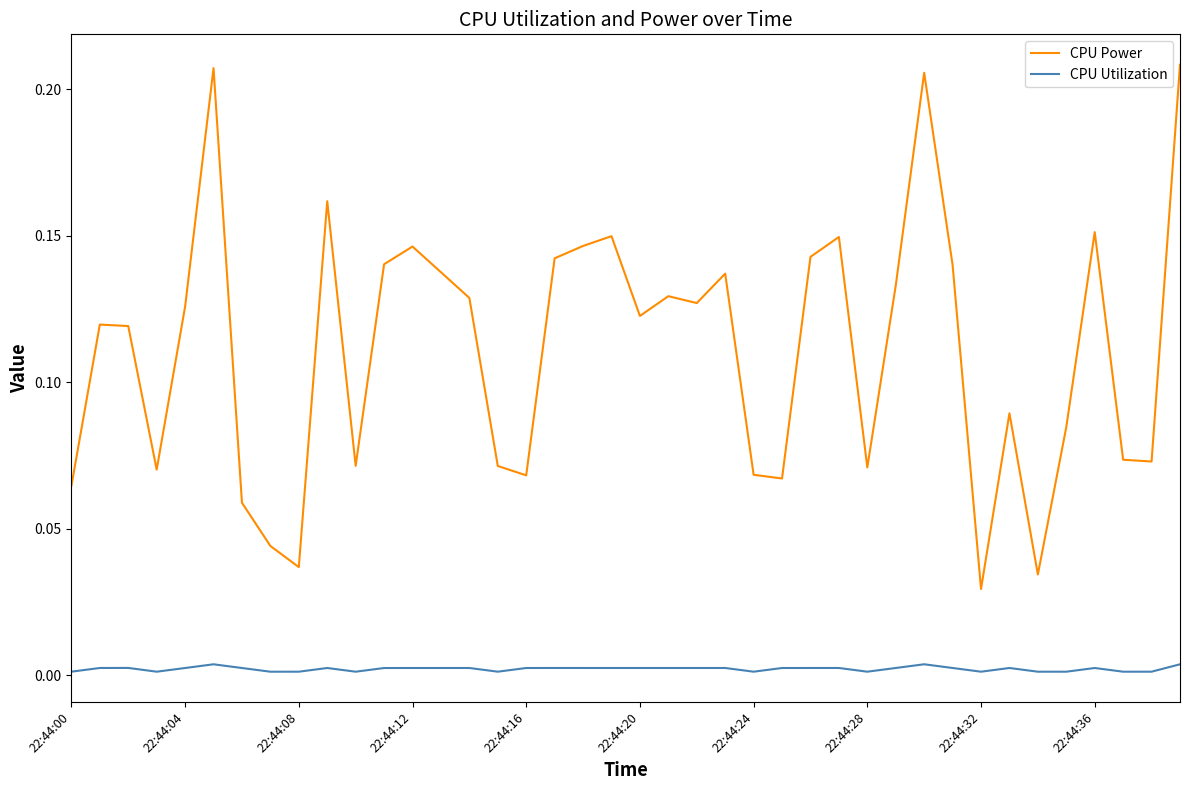

True or false: CPU Utilization and CPU Power intersect in this chart.

False